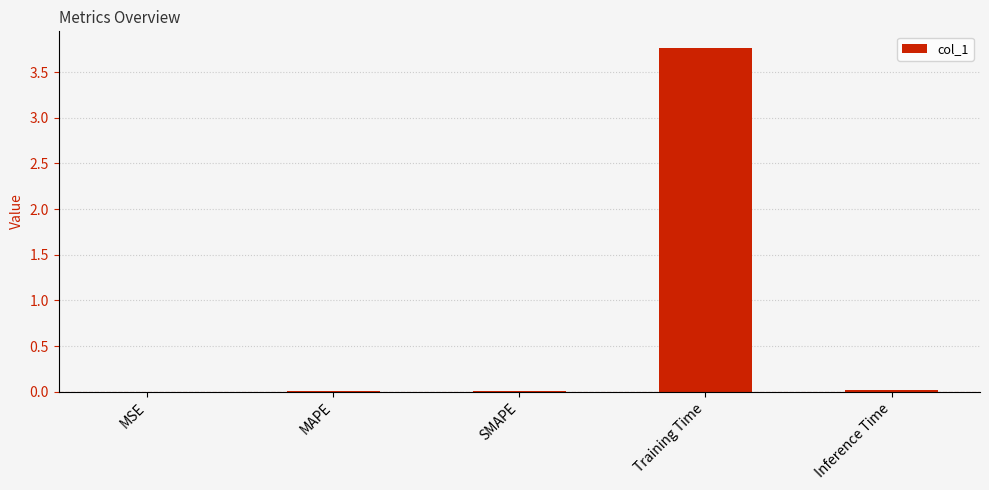

True or false: the data shows 1.0 at Training Time.

False